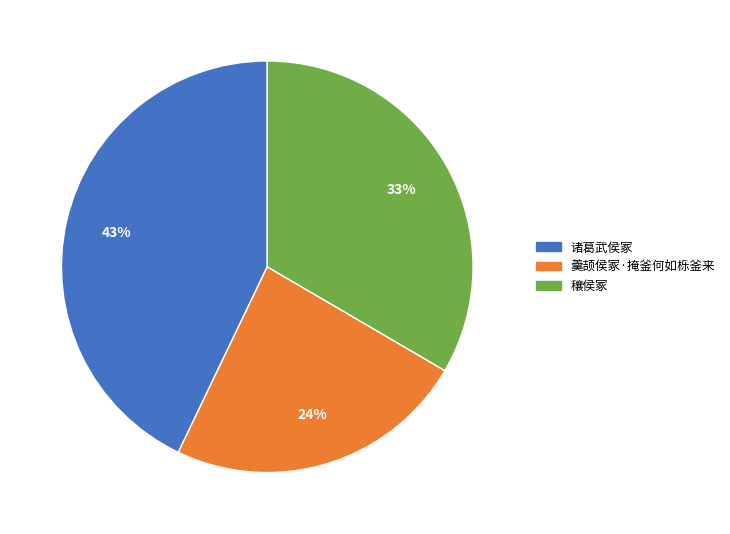

How many segments does this pie chart have?

3